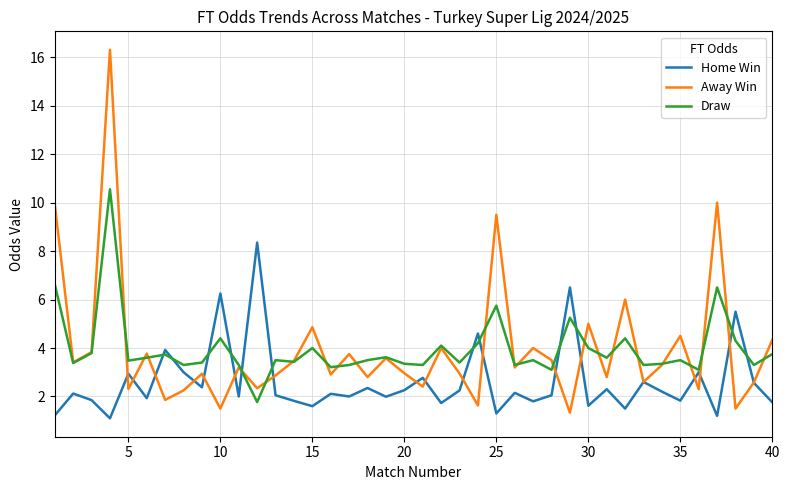

What is the minimum value for Away Win?

1.3